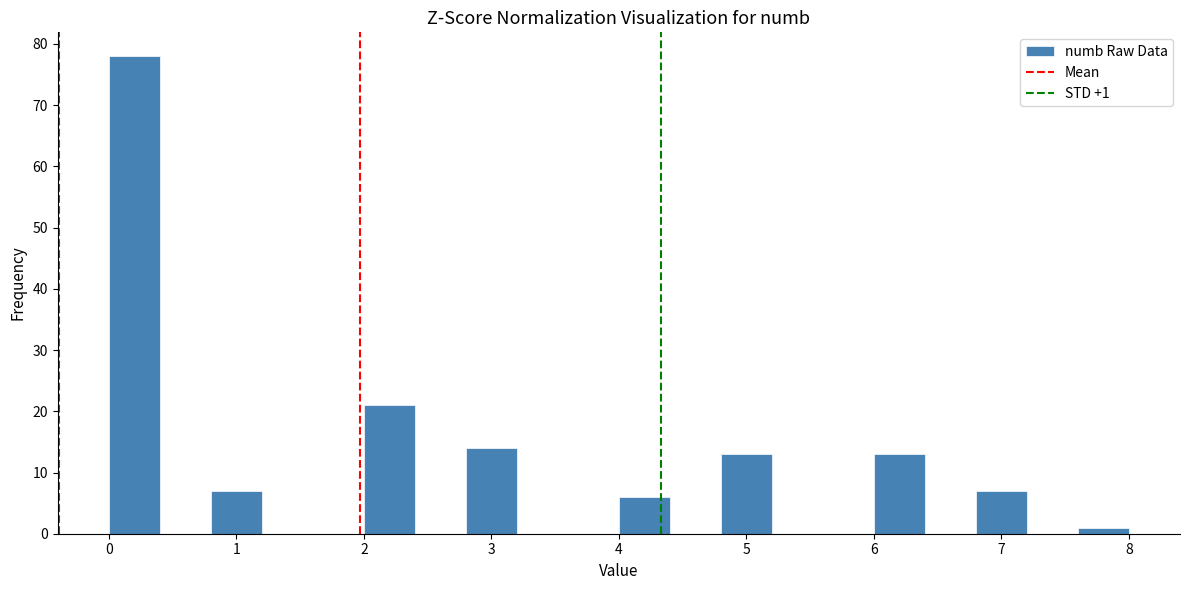

Which range on the x-axis has the tallest bar?

0.0 to 0.4